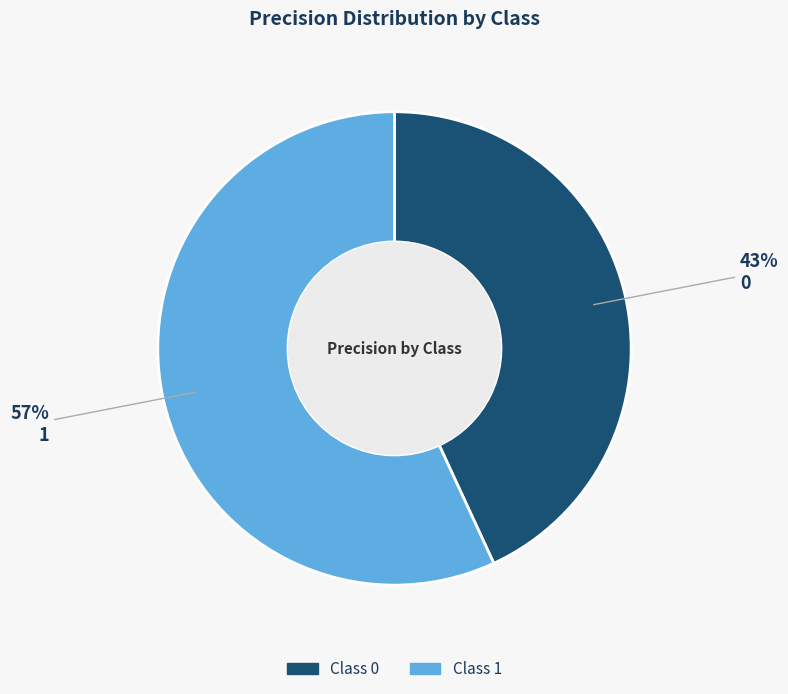

Does any single category account for the majority?

Yes